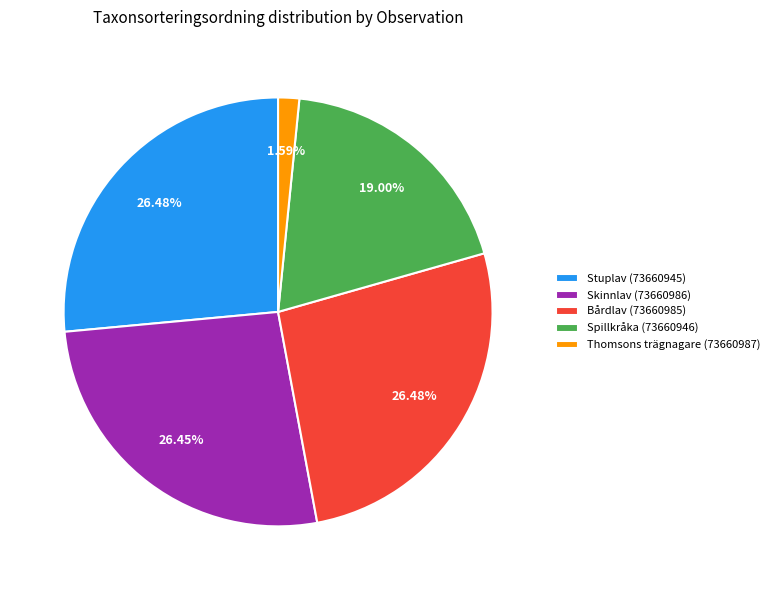

Do Thomsons trägnagare (73660987) and Skinnlav (73660986) together represent more than half of the pie?

No